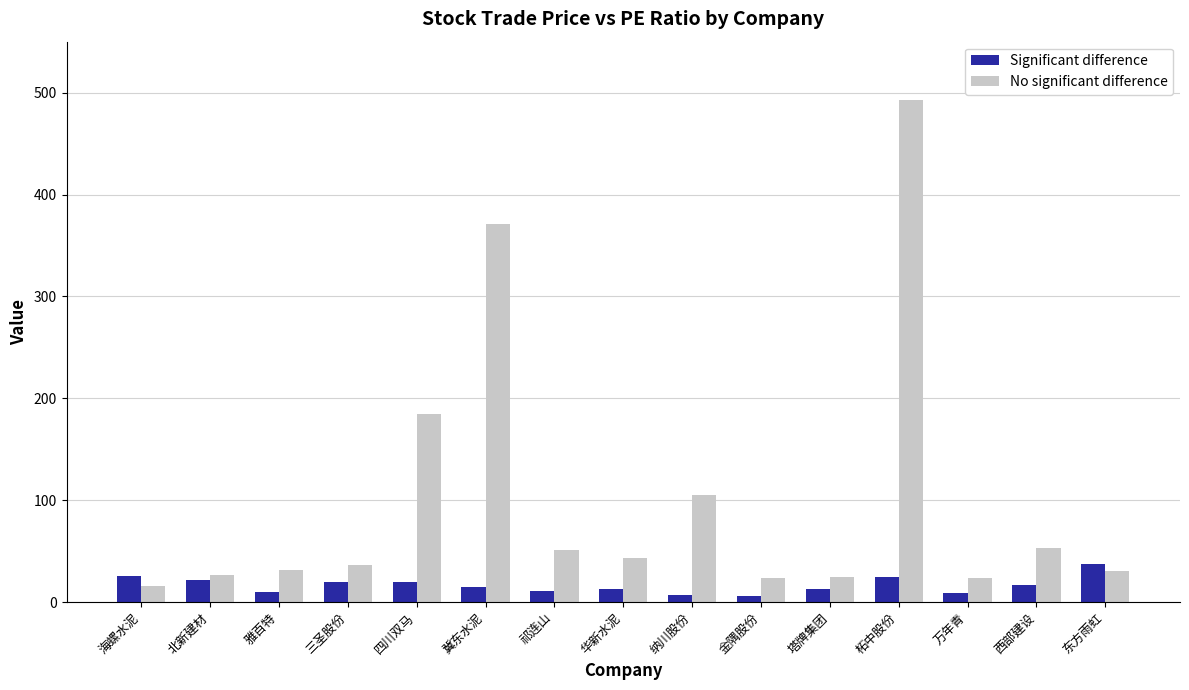

How many data points in No significant difference are less than 36?

7